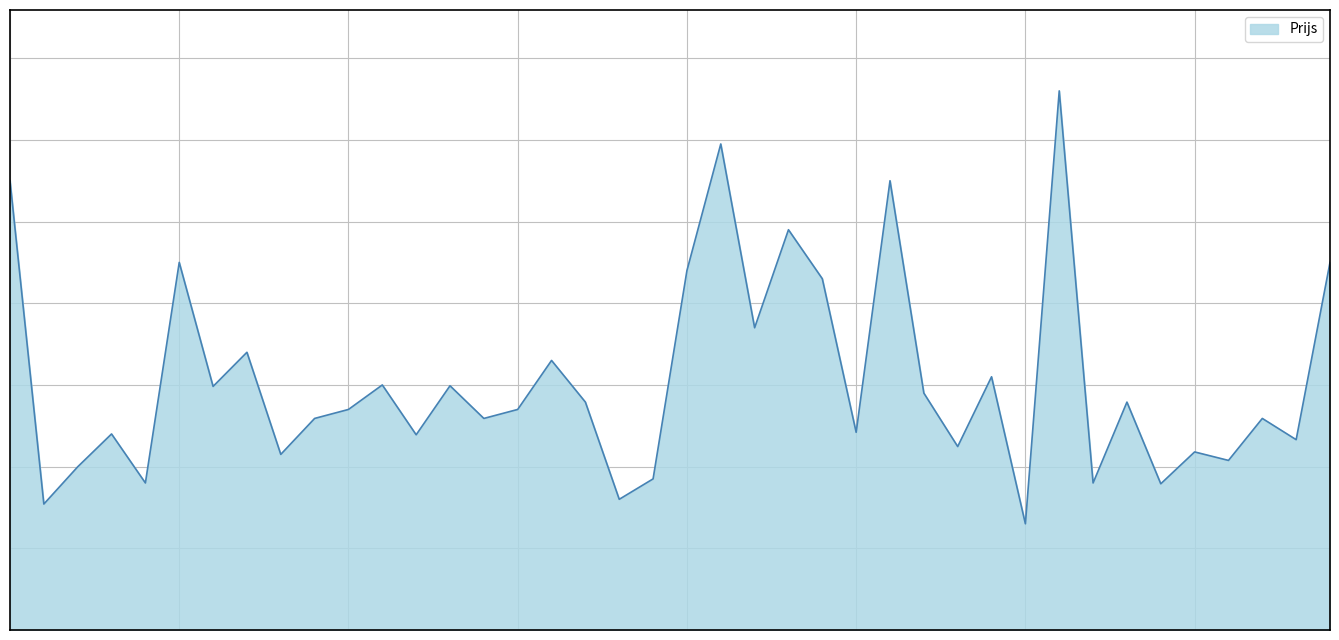

Does the chart have visible grid lines?

Yes